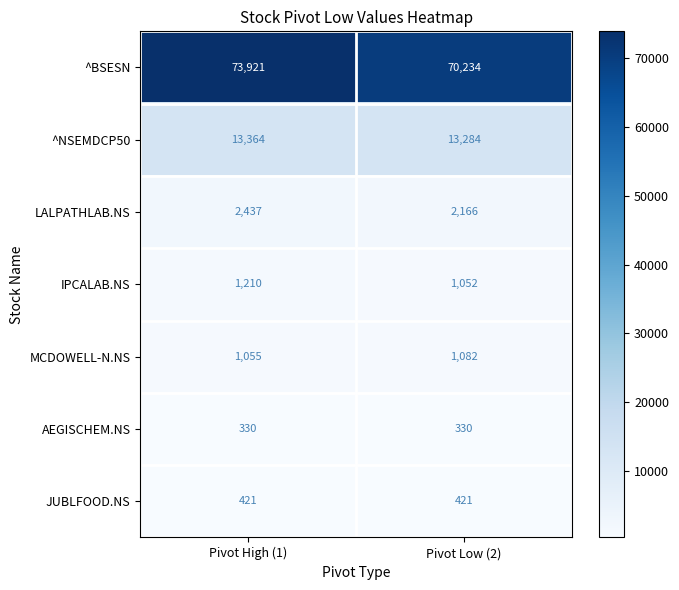

At which label is LALPATHLAB.NS closest to 2301?

Pivot Low (2)